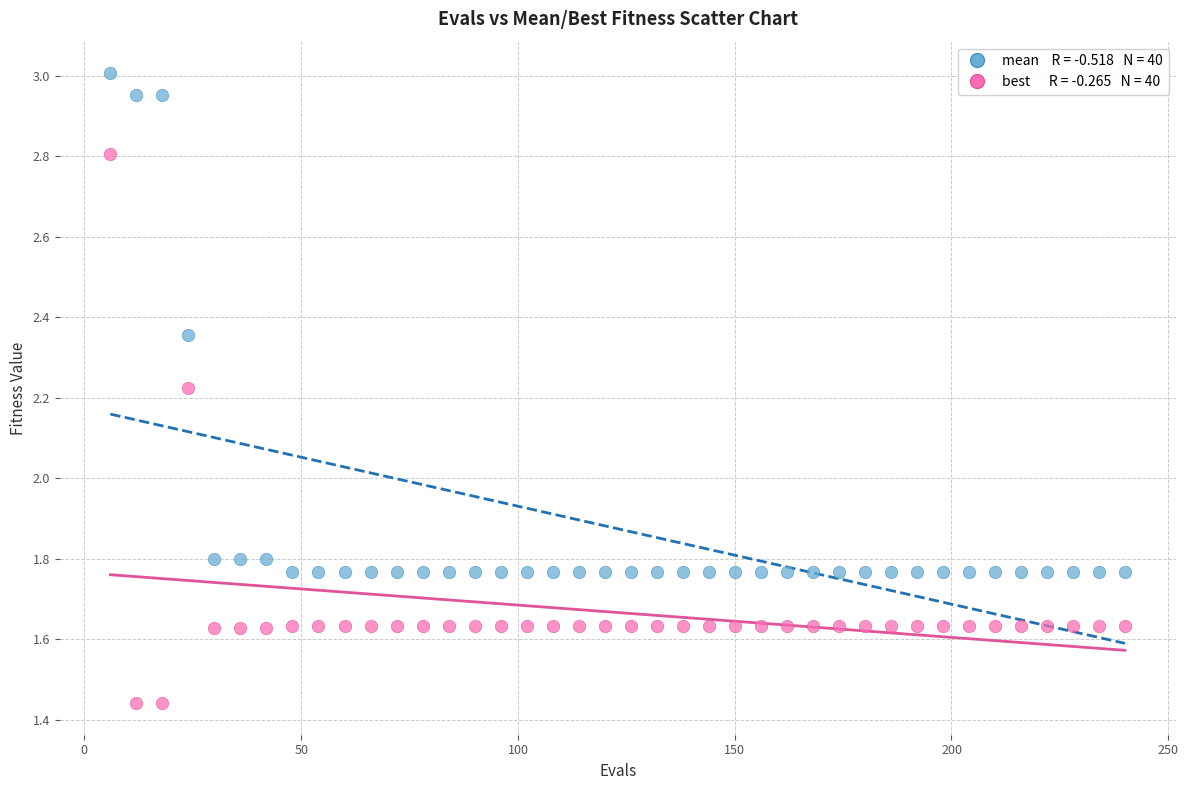

Across all data points, what is the range of X values (max minus min)?

234.0